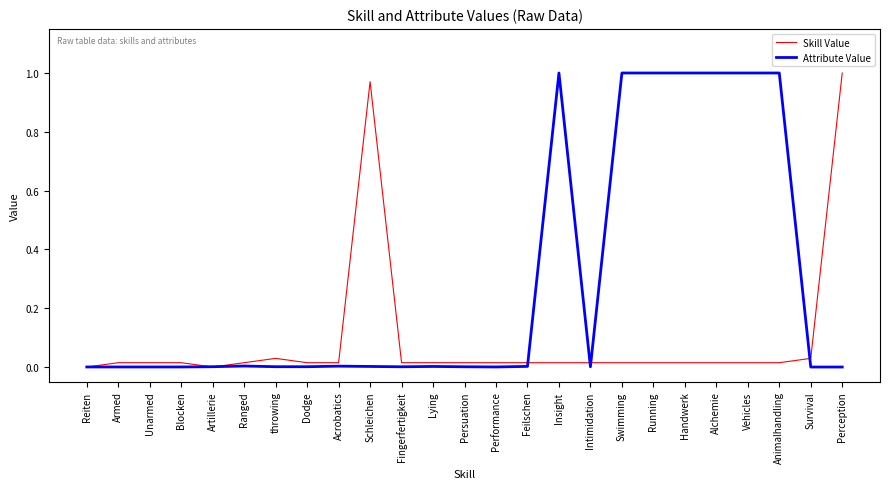

Which series changed the most between Blocken and Perception?

Skill Value